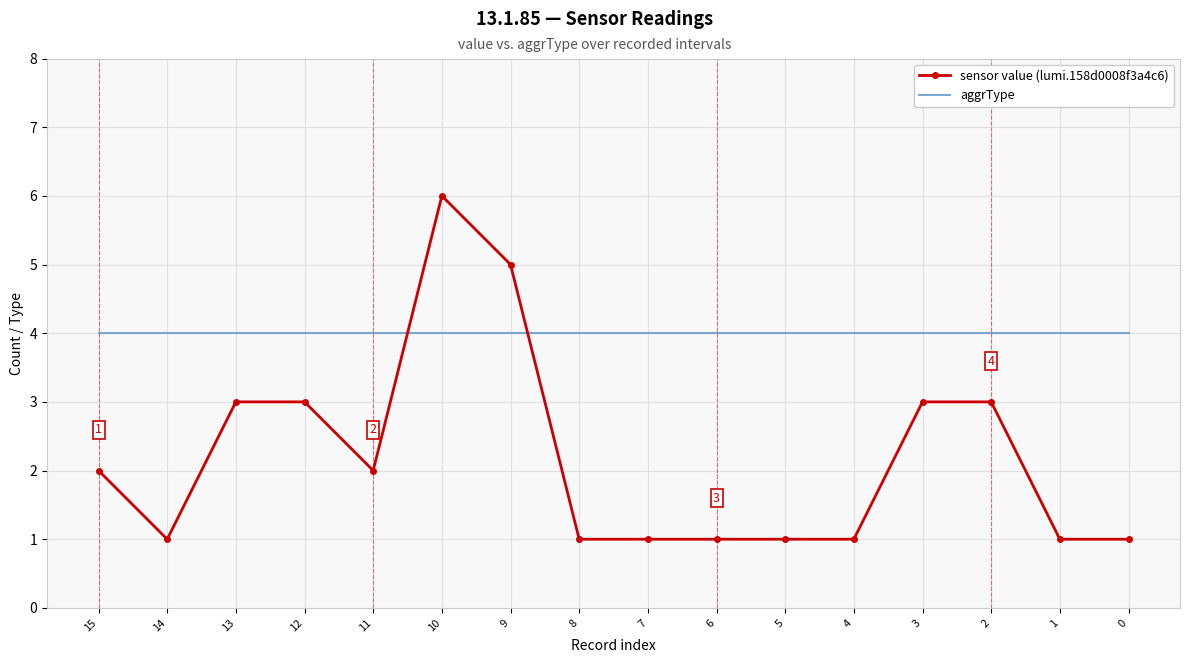

List the series in order of their overall mean, lowest first.

sensor value (lumi.158d0008f3a4c6), aggrType